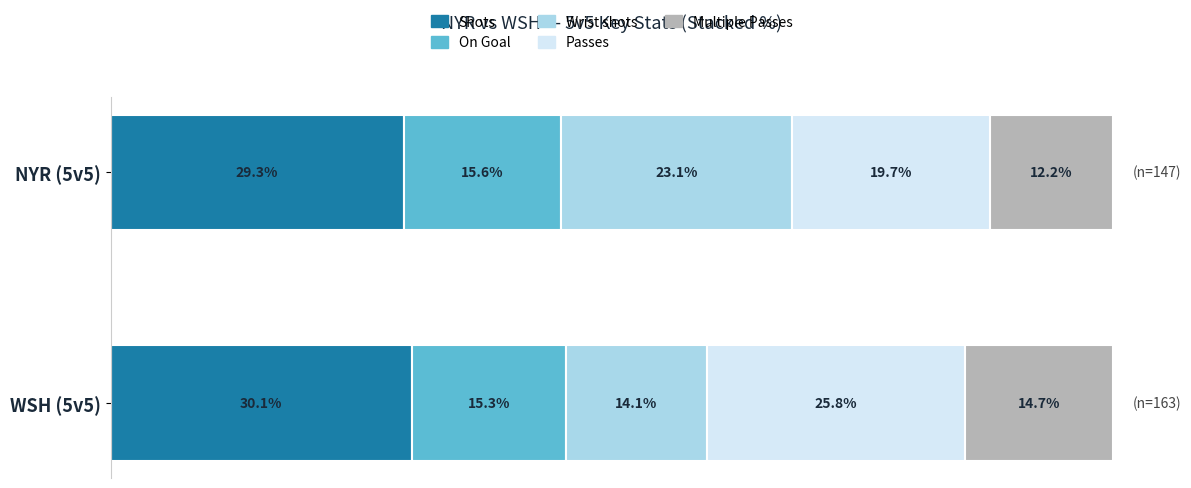

Rank the series at Slap Shots from highest to lowest value.

WSH (Overall), NYR (Overall)